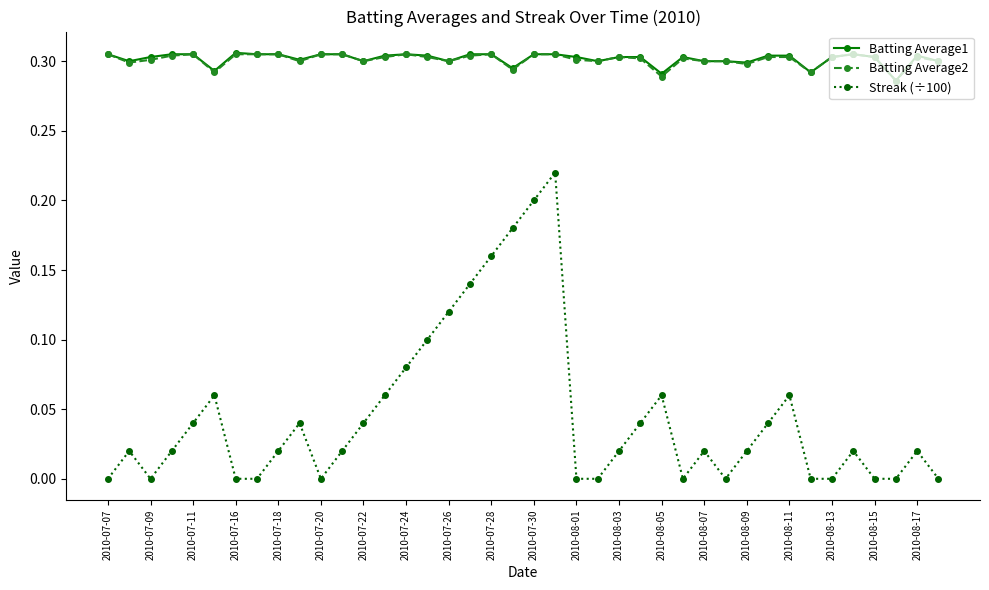

How many lines are shown in the chart?

3